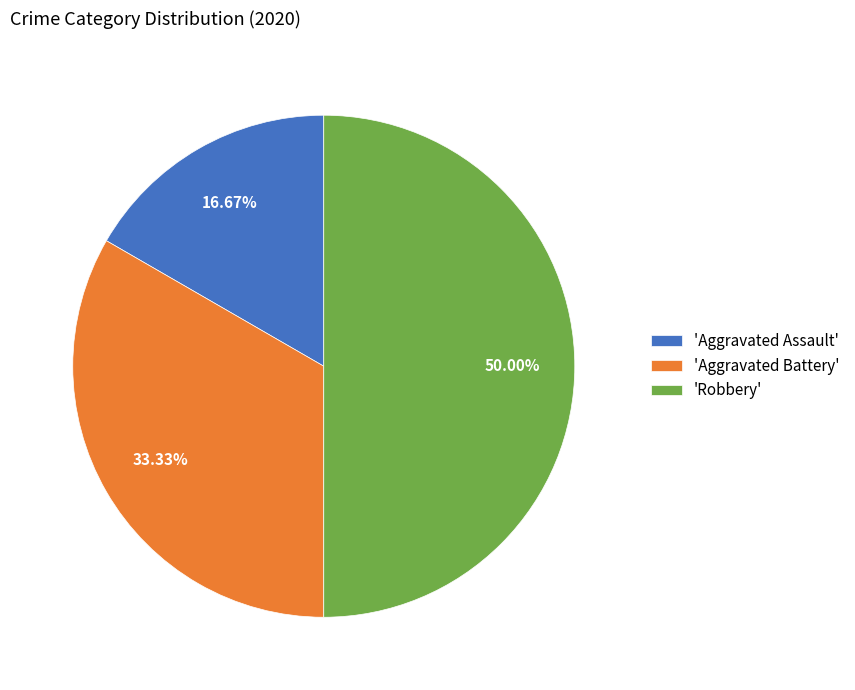

What is the smallest slice in the pie chart?

'Aggravated Assault'